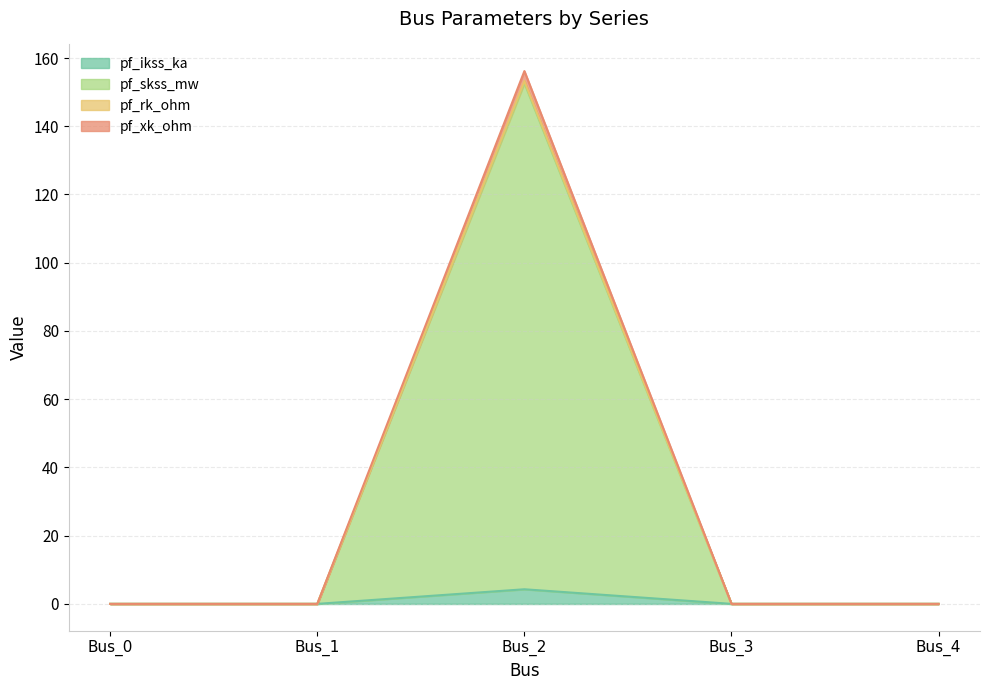

True or false: pf_ikss_ka and pf_rk_ohm intersect in this chart.

False